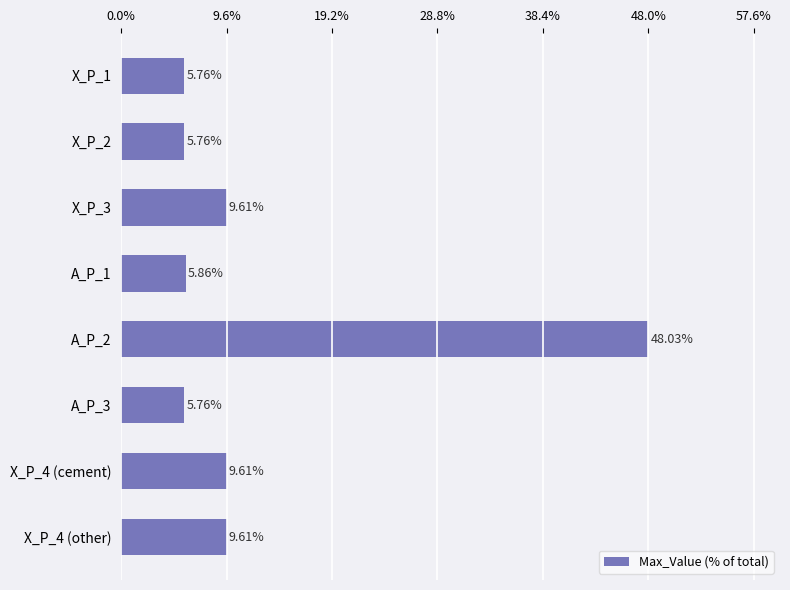

How many data points does each series have?

8